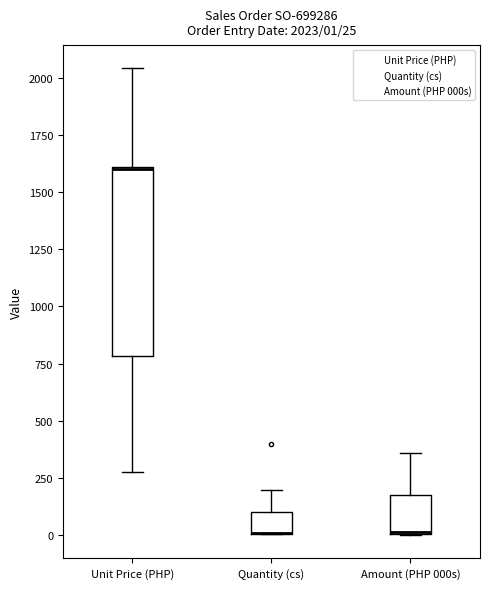

Comparing the boxes themselves (not the whiskers), which one is the tallest?

Unit Price (PHP)